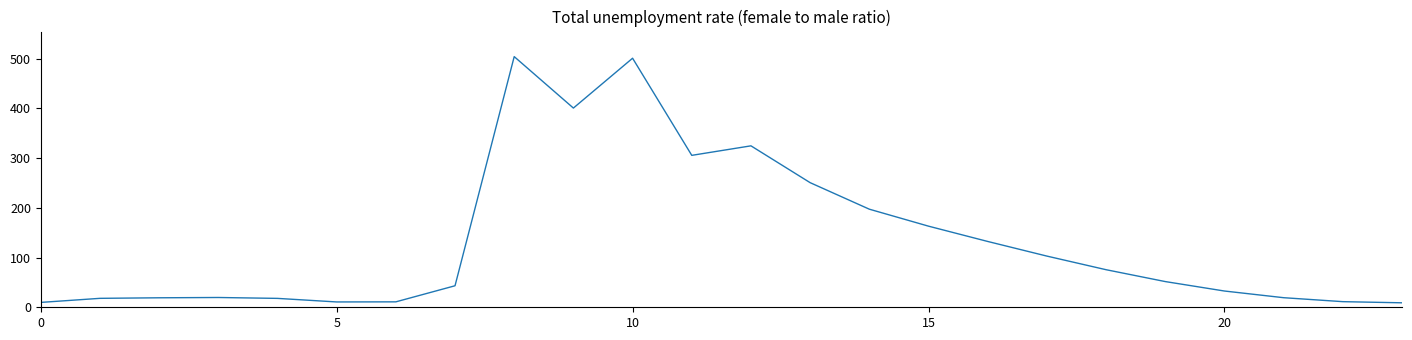

What is the difference between the maximum and minimum values?

495.0